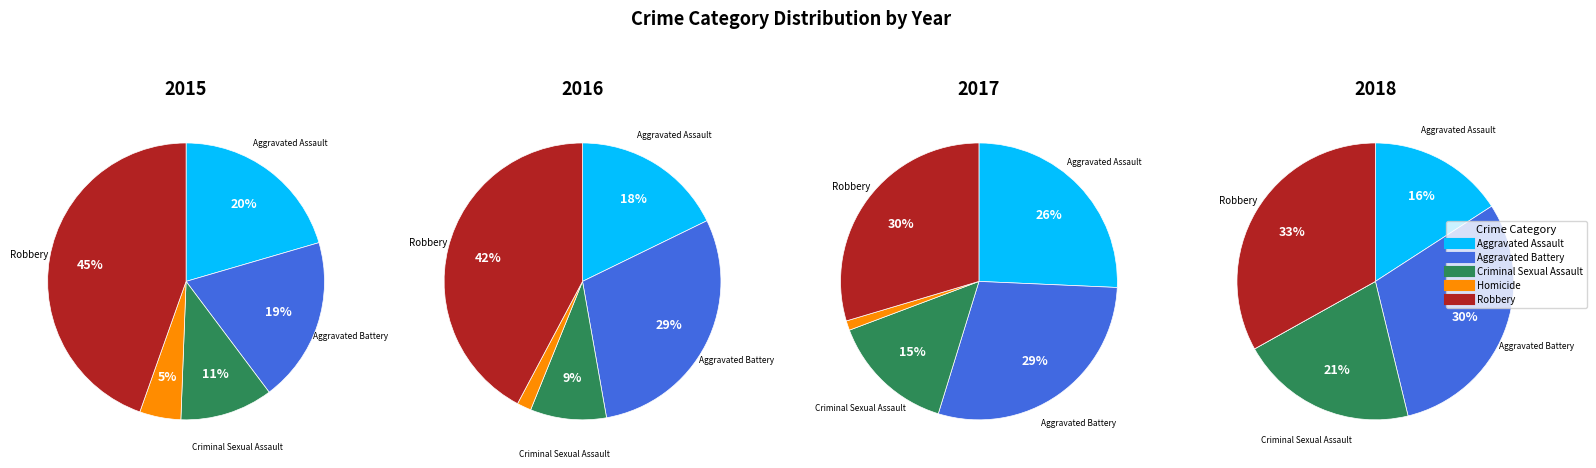

Is there any slice that represents more than half of the pie?

No